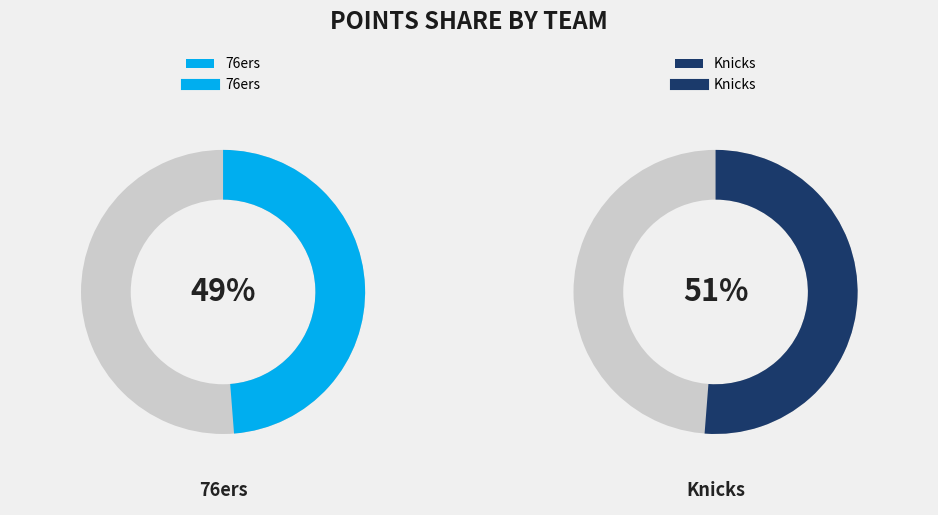

The grayeje01 slice represents 18% of the pie. True or false?

False